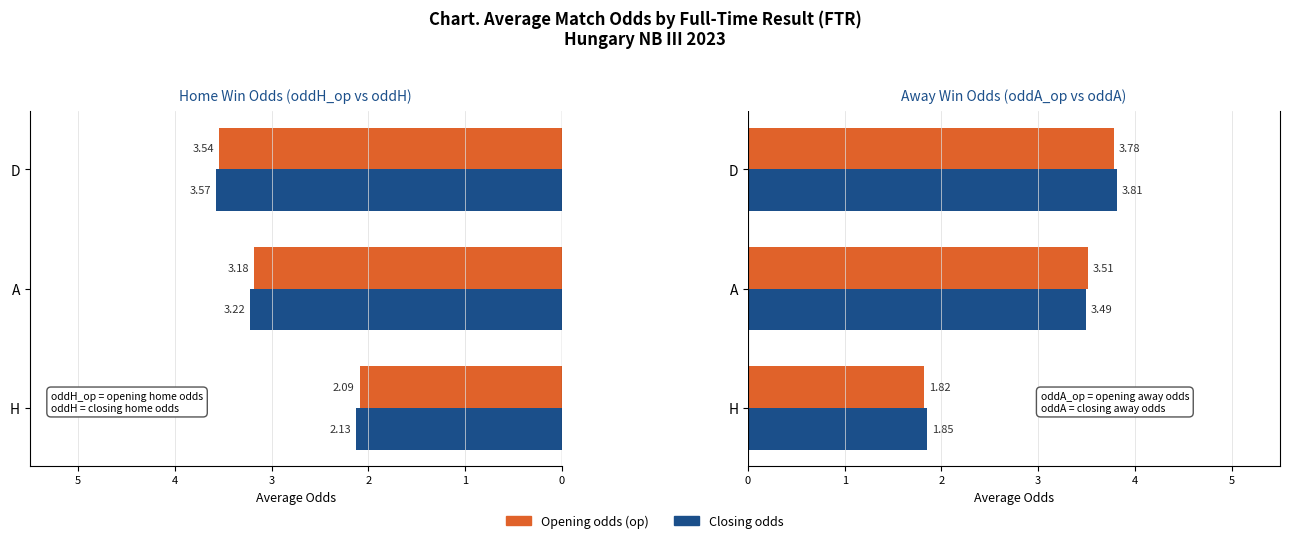

How many data points does each series have?

3